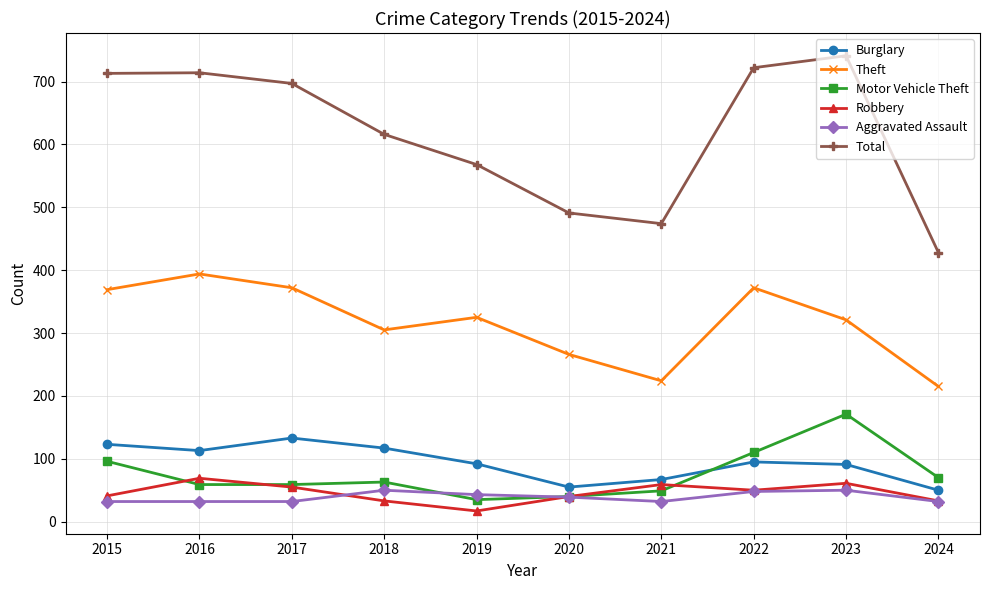

What is the value of the Total point at the 6th from the left?

491